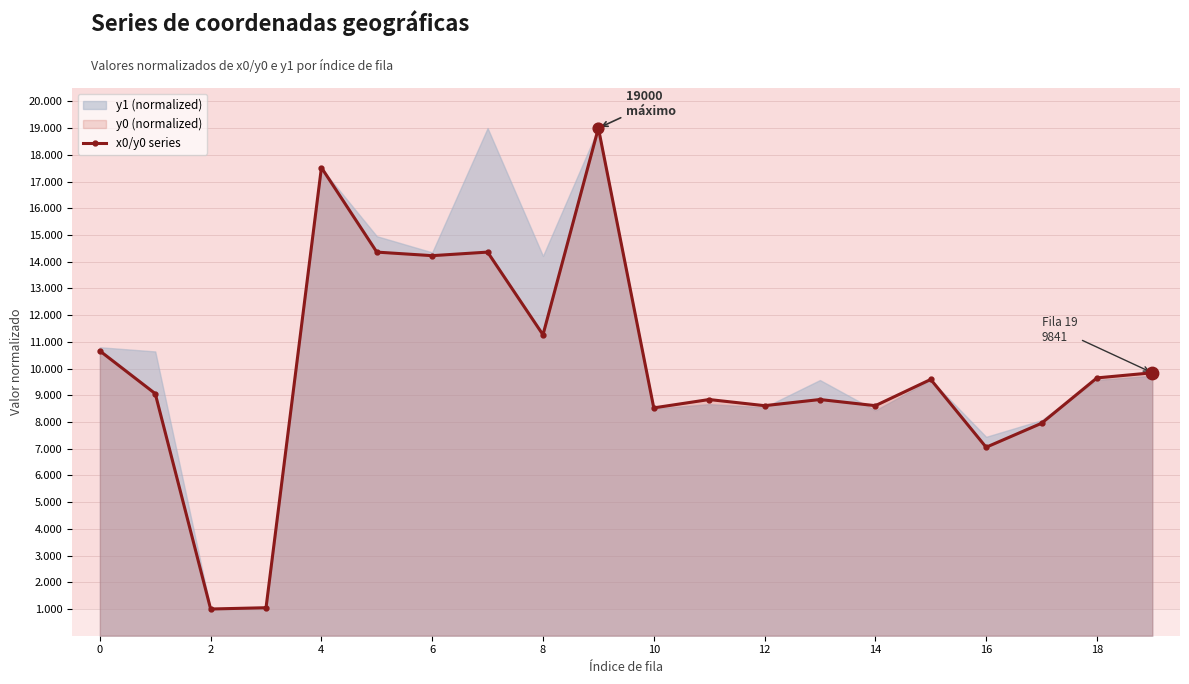

Approximately how many times larger is the value at 13 compared to 11?

1.0